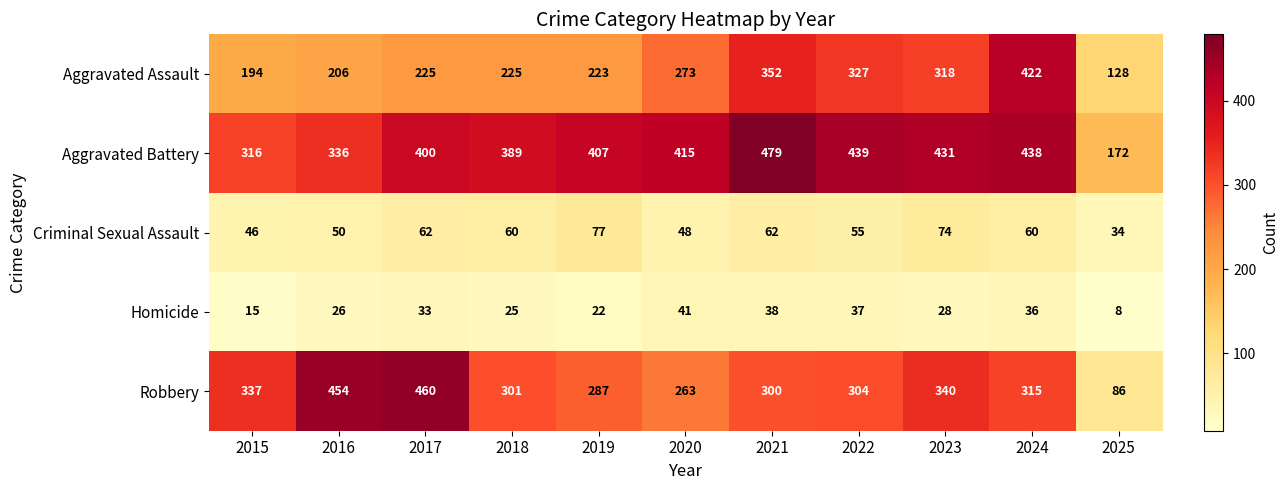

Which category has the lowest value in the Robbery series?

2025